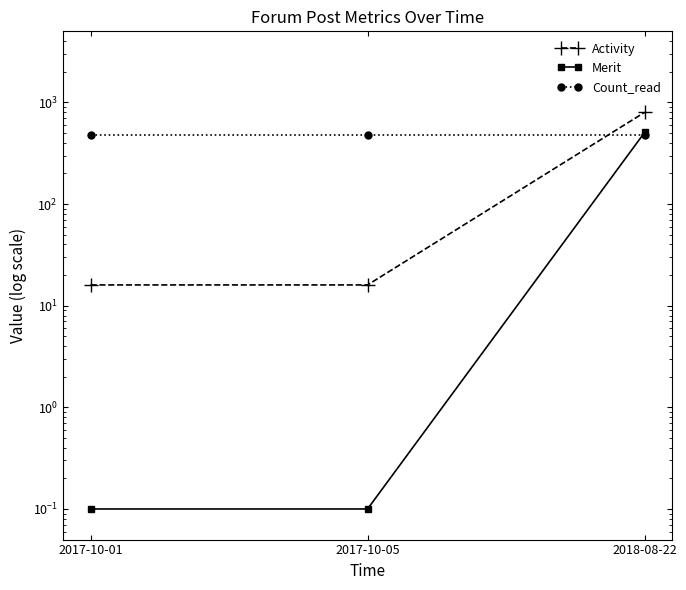

True or false: Activity has a value of 16.0 at 2017-10-05.

True